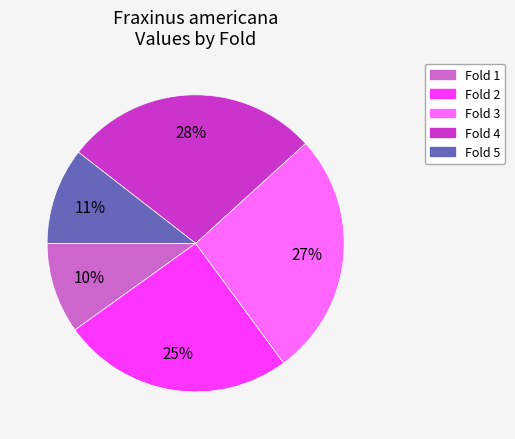

Is it true that Fold 2 is 11% of the pie?

False